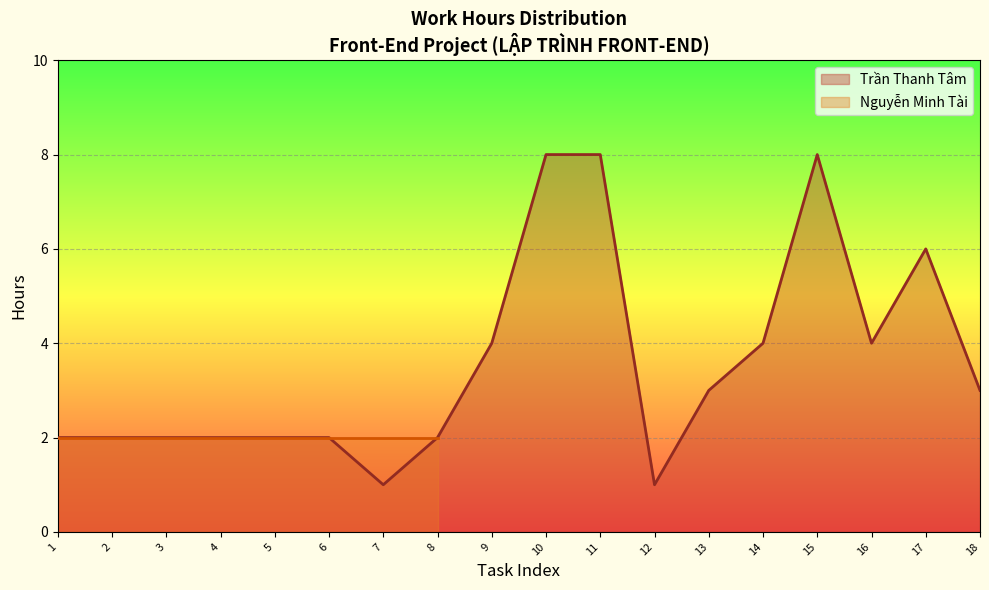

Between 16 and 4, which is larger?

16